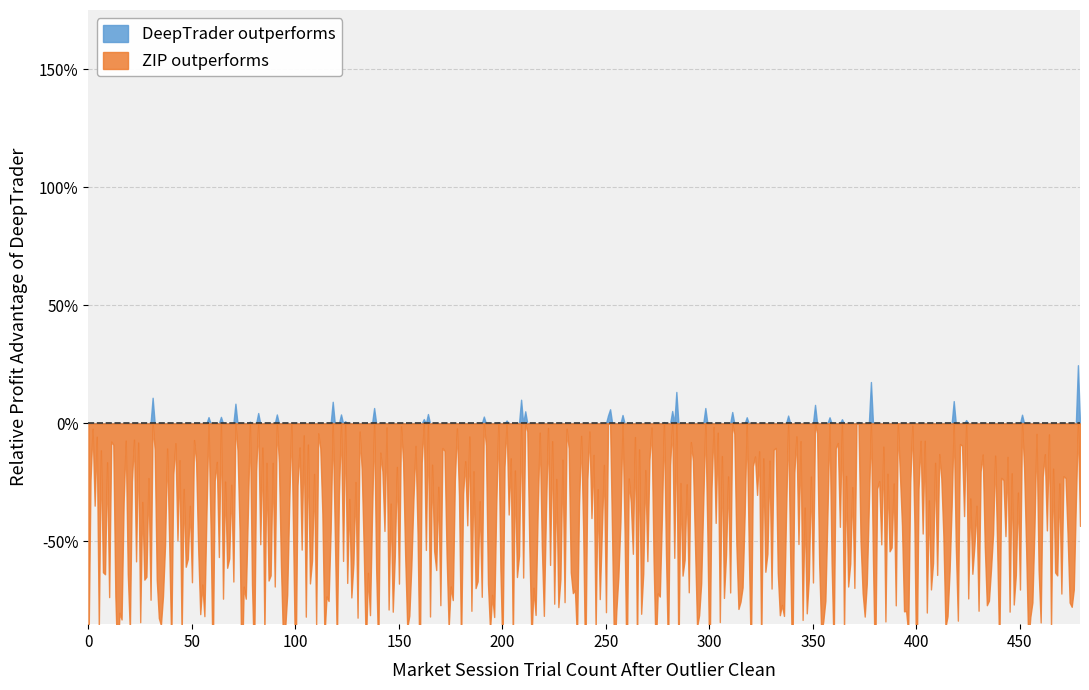

How many lines are shown in the chart?

2